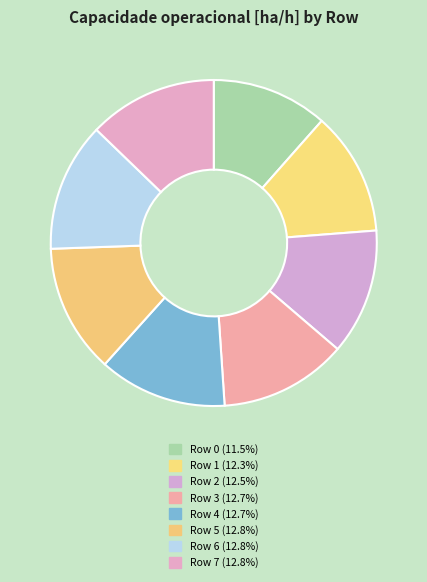

Rank the categories by value from highest to lowest.

5, 6, 7, 4, 3, 2, 1, 0